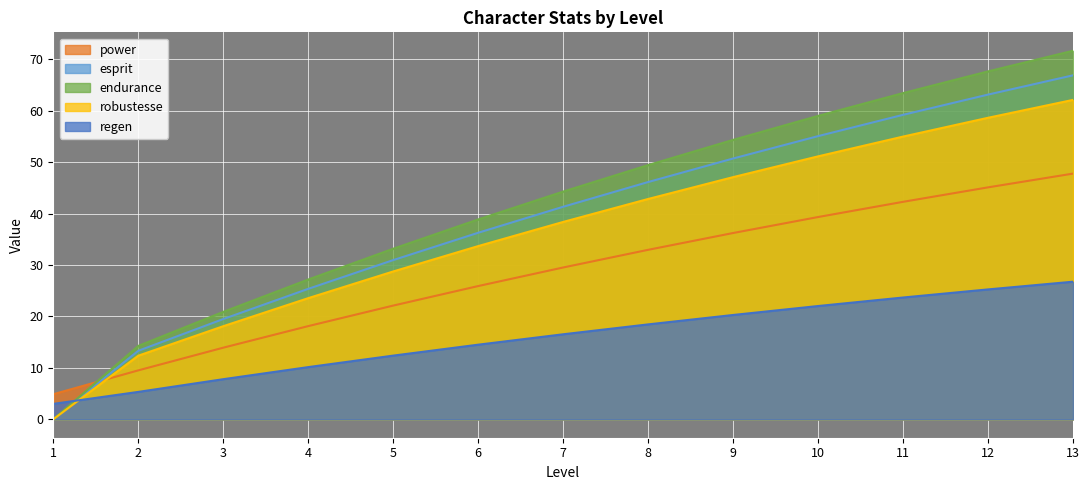

The endurance series shows 8.6 at 2. True or false?

False